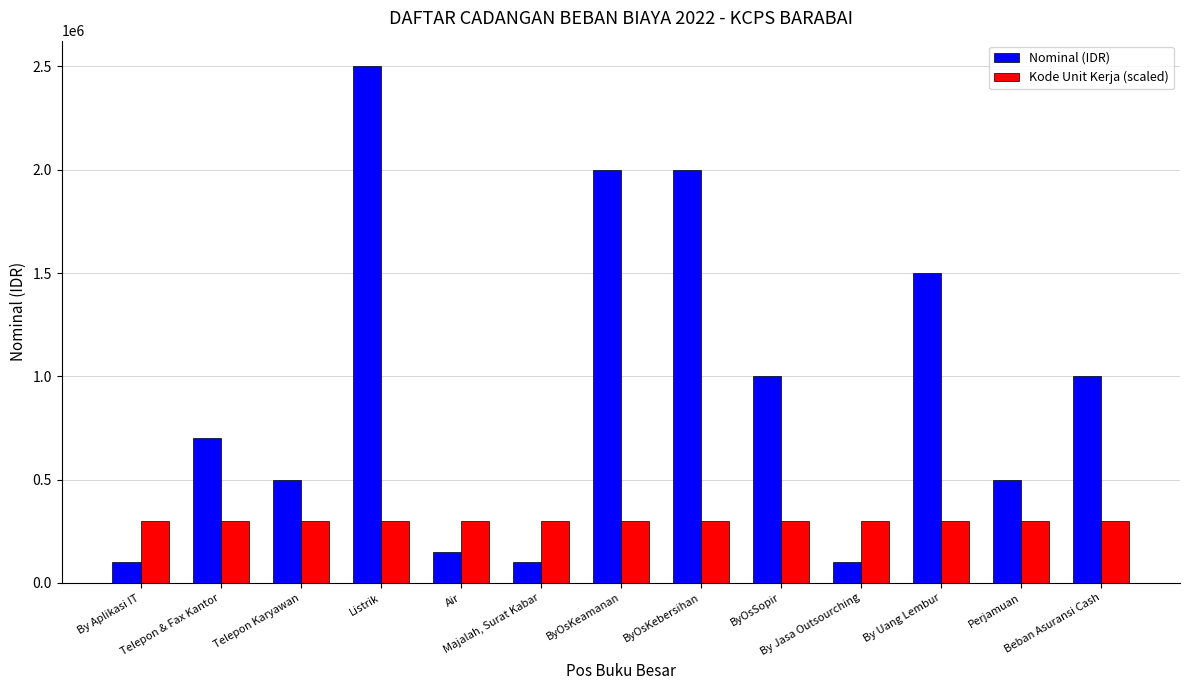

What is the label of the 10th bar from the right?

Listrik